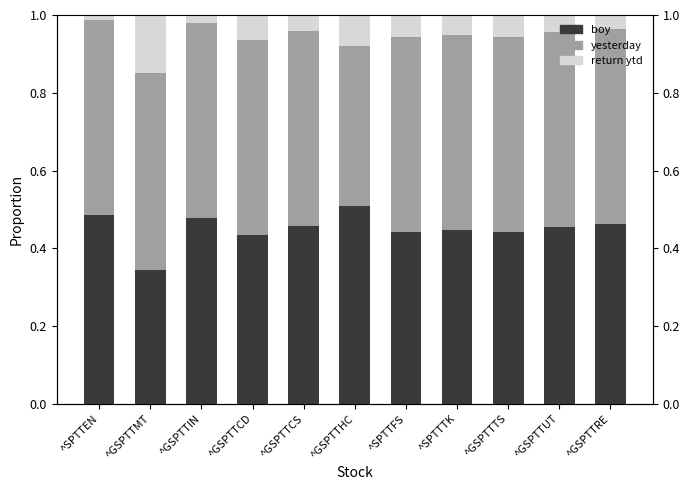

Rank the series by their maximum value, from highest to lowest.

boy, yesterday, return ytd